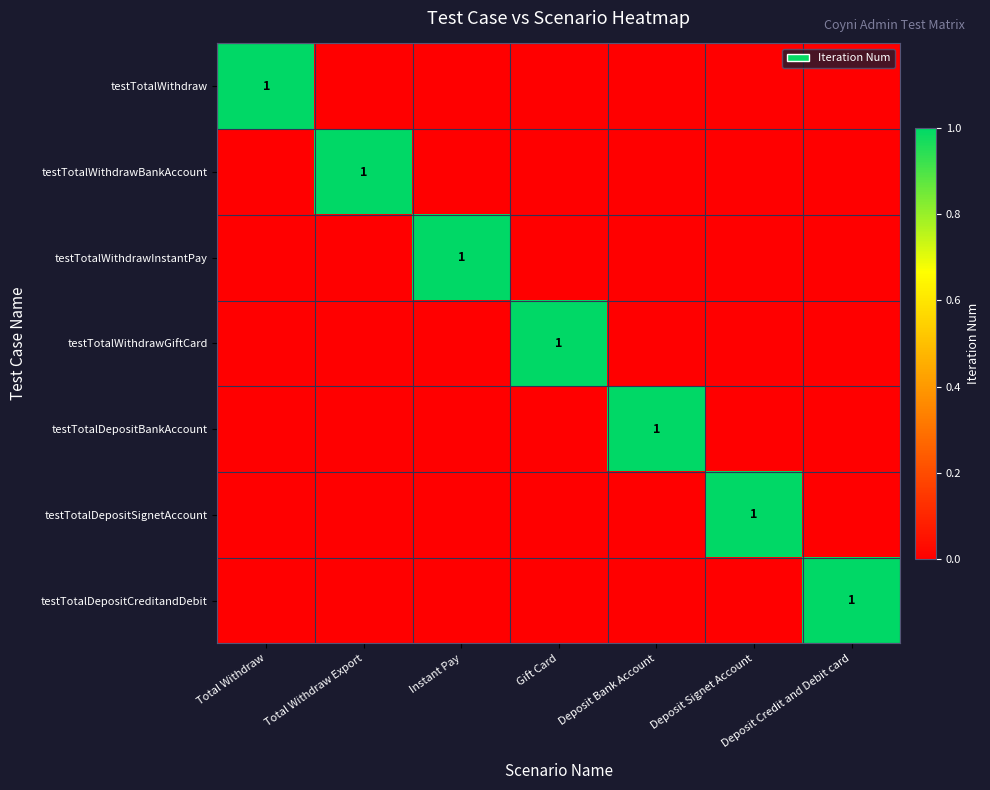

What is the spread (max minus min) of values at Total Withdraw?

1